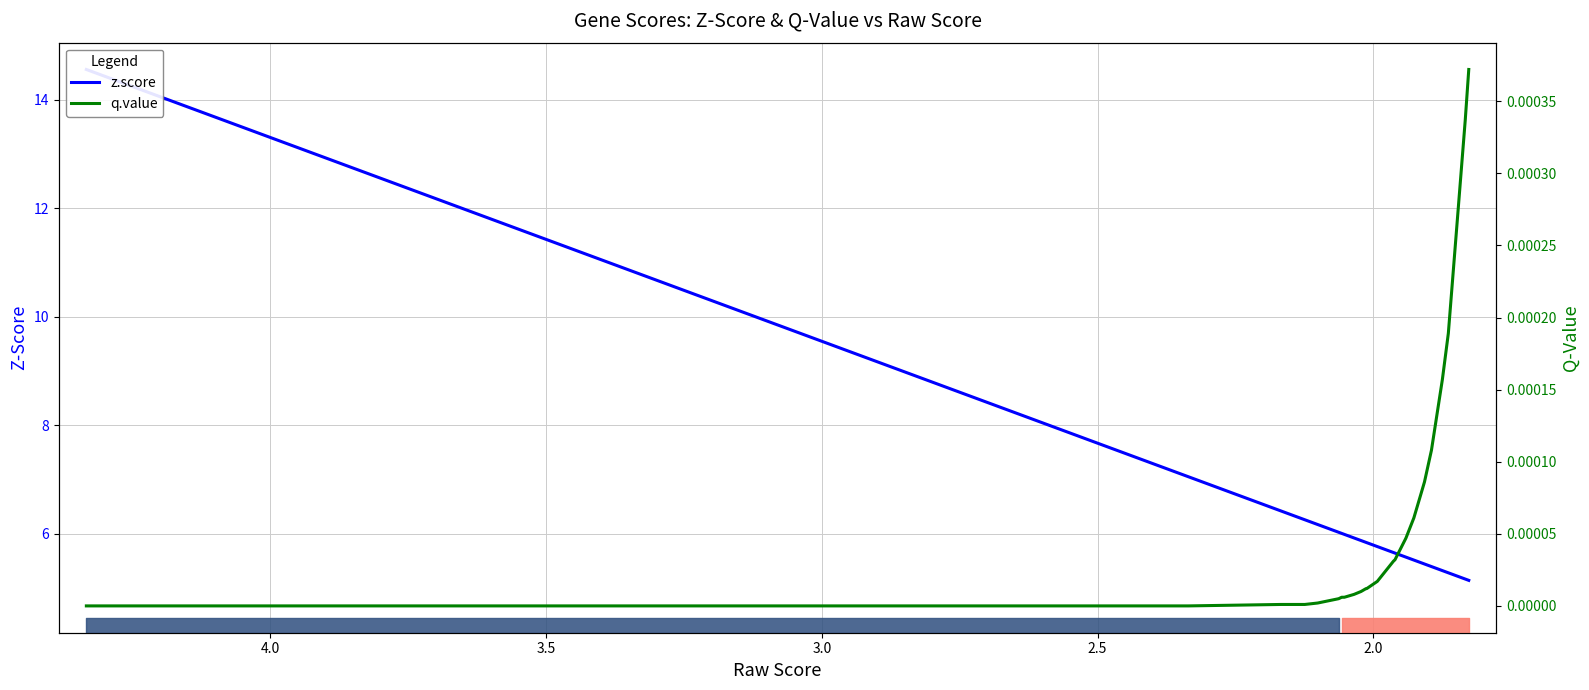

How many lines are shown in the chart?

2